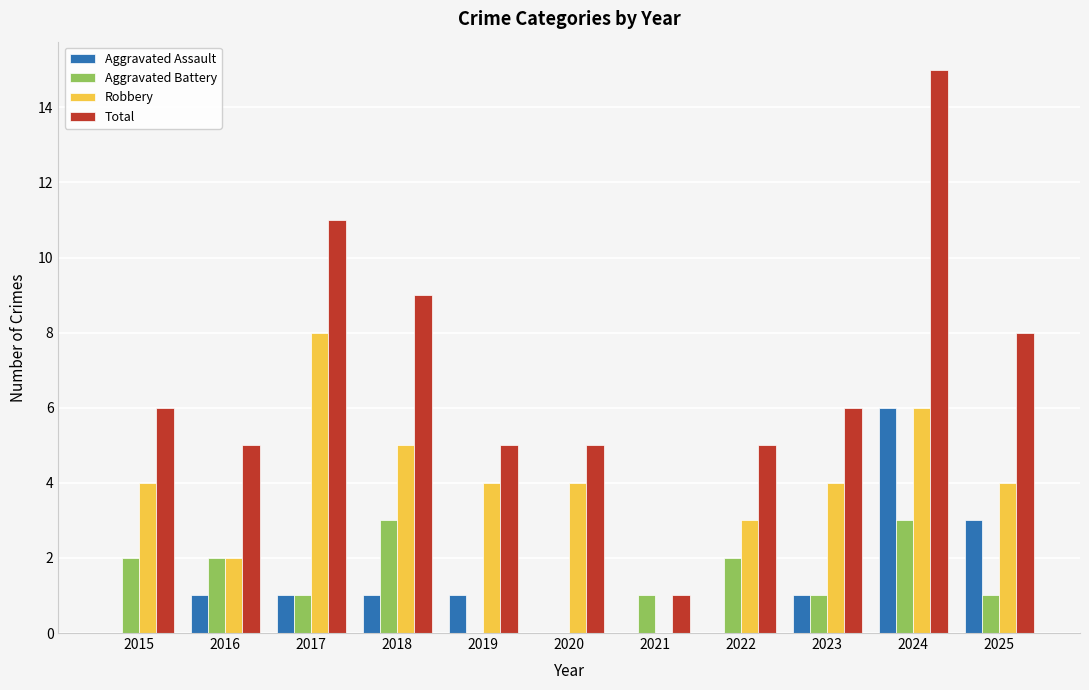

What is the total value across all series at 2025?

16